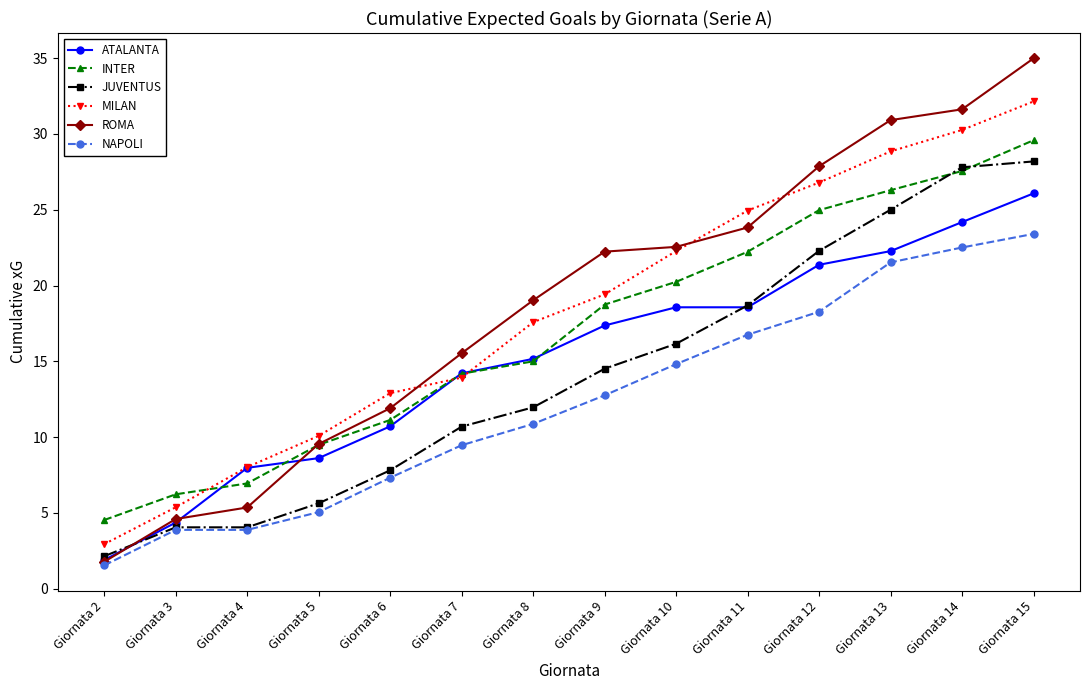

Reading left to right, what are all the values shown in this chart?

ATALANTA: 1.9	4.4	8.0	8.6	10.7	14.2	15.2	17.4	18.6	18.6	21.4	22.3	24.2	26.1
INTER: 4.5	6.2	6.9	9.5	11.1	14.2	15.0	18.7	20.2	22.2	25.0	26.3	27.6	29.6
JUVENTUS: 2.1	4.1	4.1	5.6	7.8	10.7	12.0	14.5	16.2	18.7	22.3	25.0	27.8	28.2
MILAN: 2.9	5.4	8.0	10.1	12.9	13.9	17.6	19.4	22.3	24.9	26.8	28.9	30.3	32.1
ROMA: 1.8	4.6	5.4	9.5	11.9	15.5	19.0	22.2	22.6	23.8	27.9	30.9	31.6	35.0
NAPOLI: 1.5	3.9	3.9	5.1	7.3	9.5	10.9	12.8	14.8	16.8	18.3	21.5	22.5	23.4